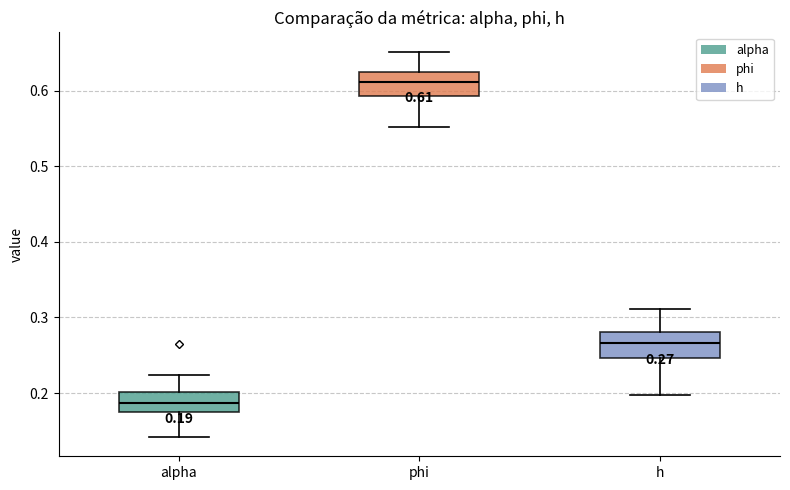

Which box's median line is the highest?

phi